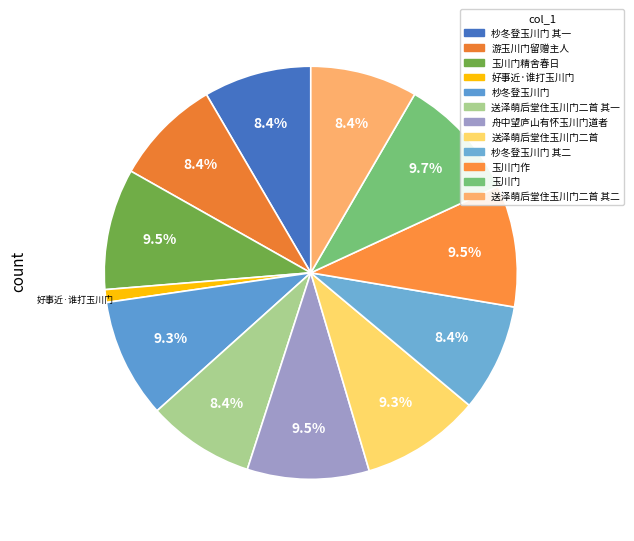

How many segments does this pie chart have?

12